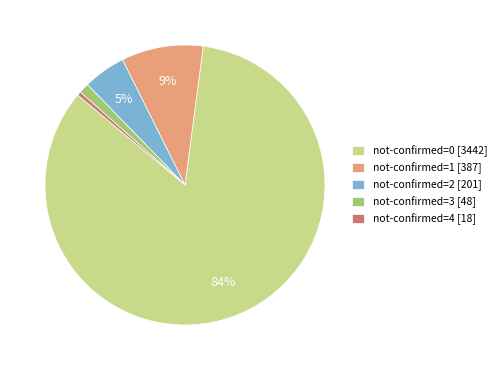

What percentage is the not-confirmed=3 [48] slice, to the nearest percent?

1%